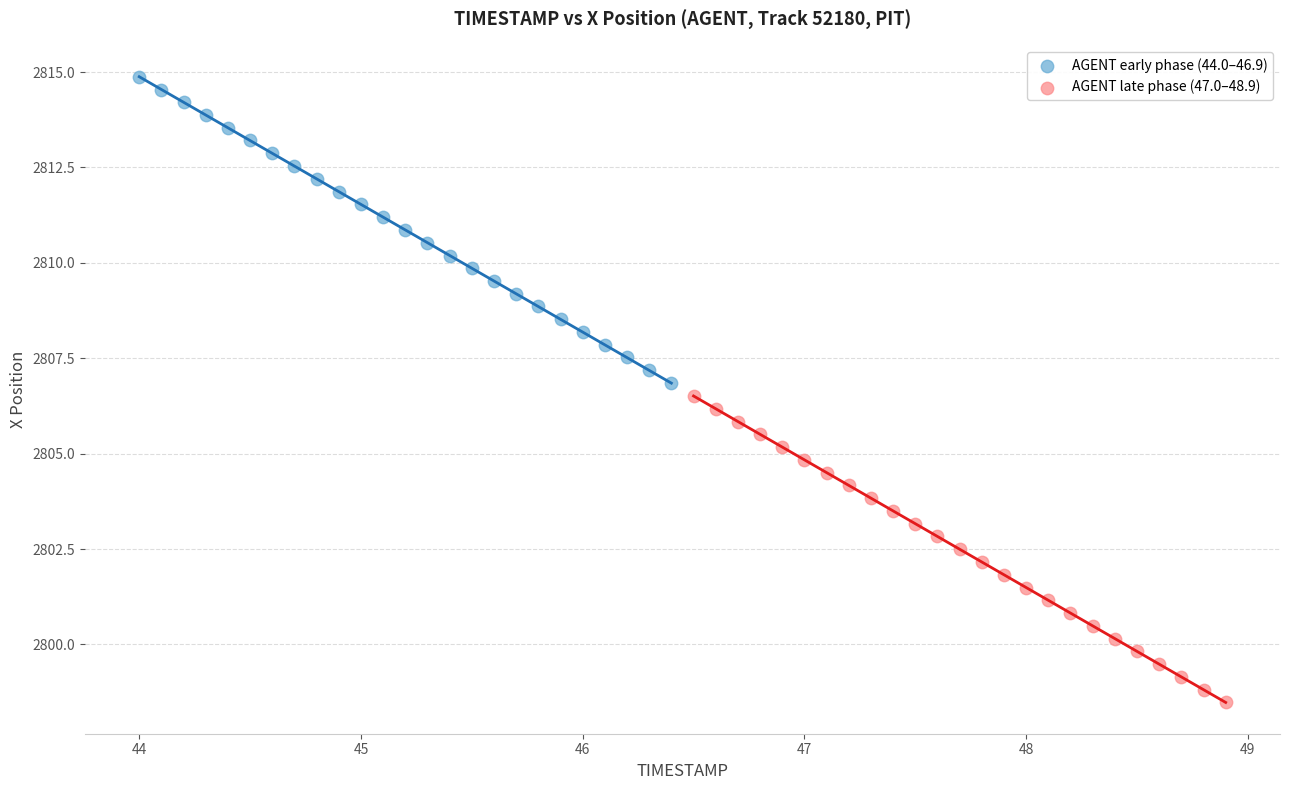

Which series contains the lowest Y value?

AGENT late phase (47.0–48.9)